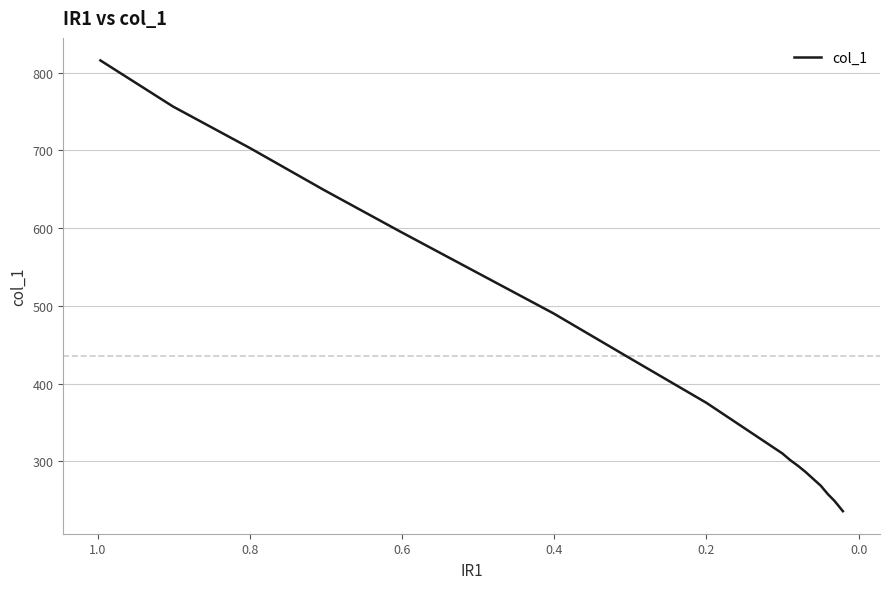

What is the label of the 5th point from the left?

0.6